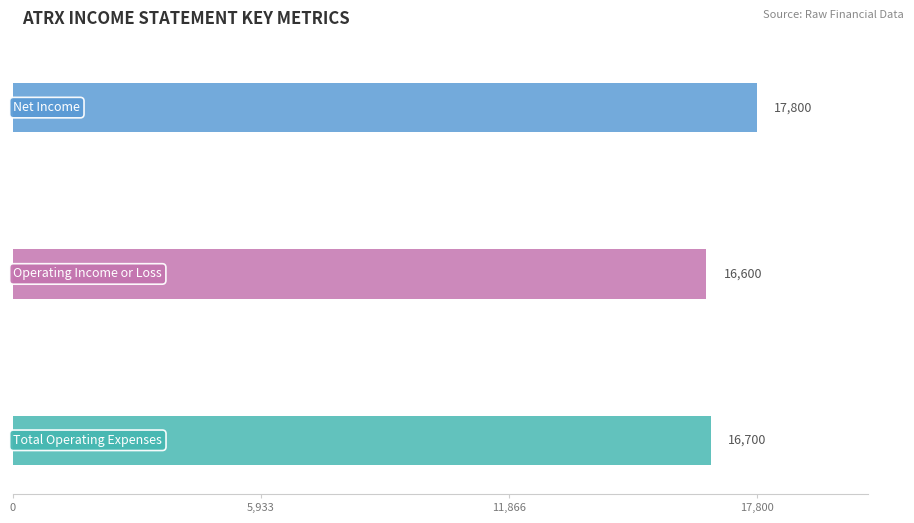

Which series has the widest spread of values?

Net Income